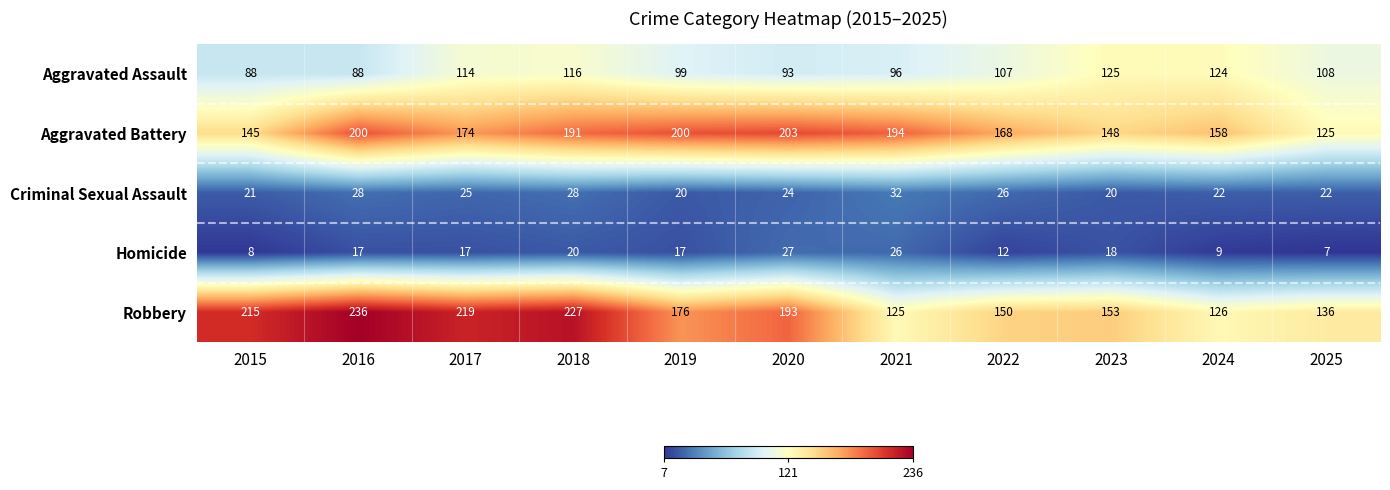

At which label is Robbery closest to 180?

2019